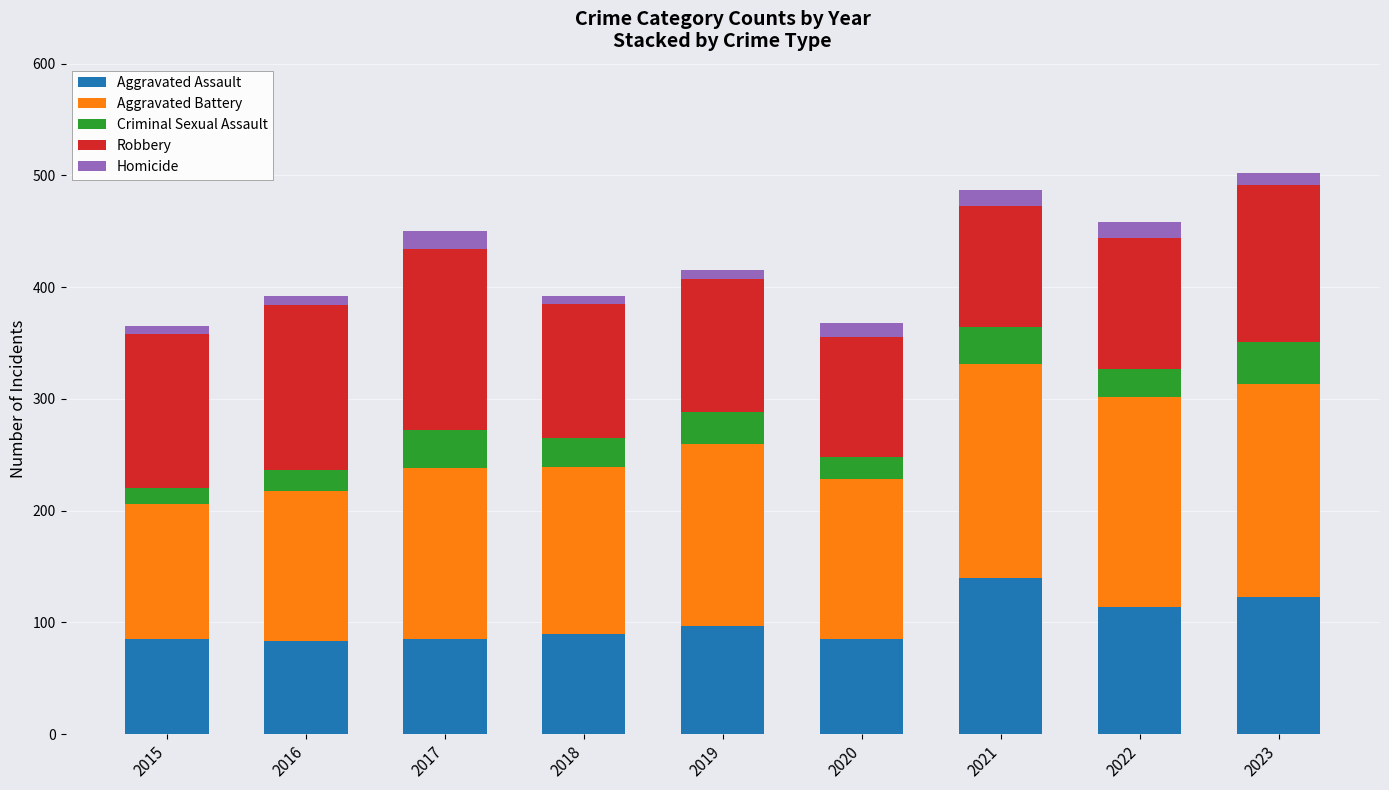

At which label does Aggravated Assault reach its peak?

2021